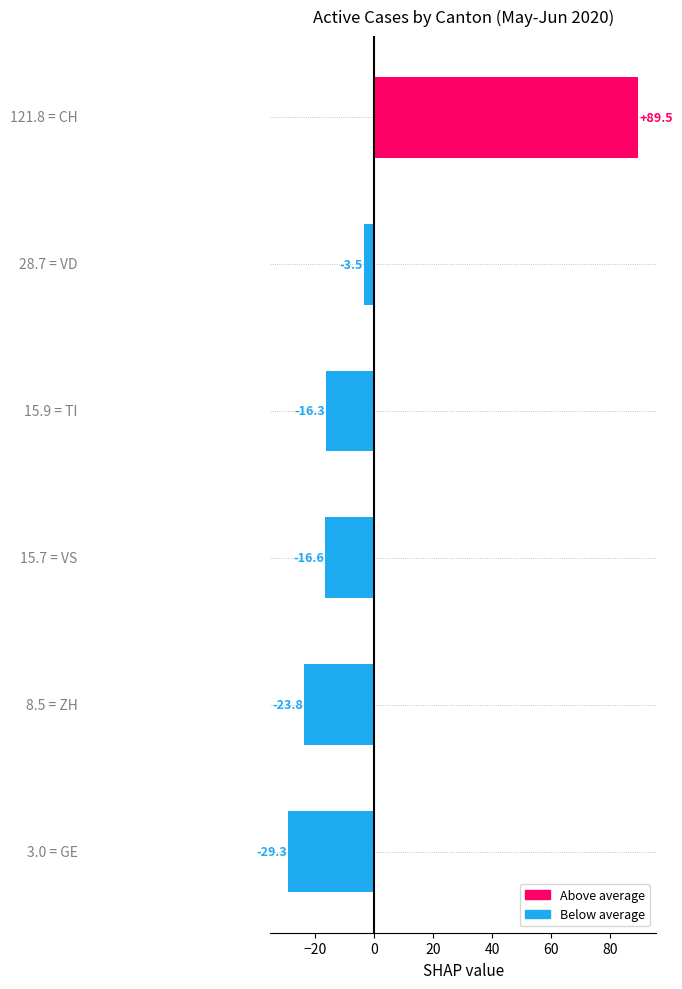

Does the chart contain any negative values?

Yes